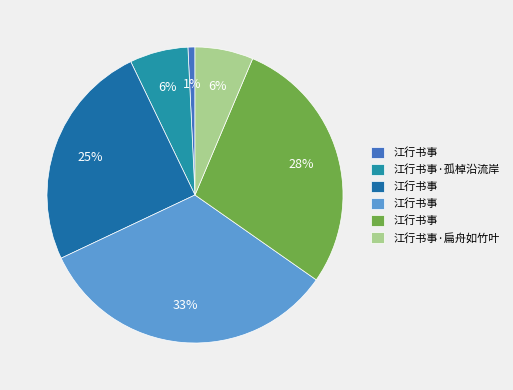

Does any single category account for the majority?

No